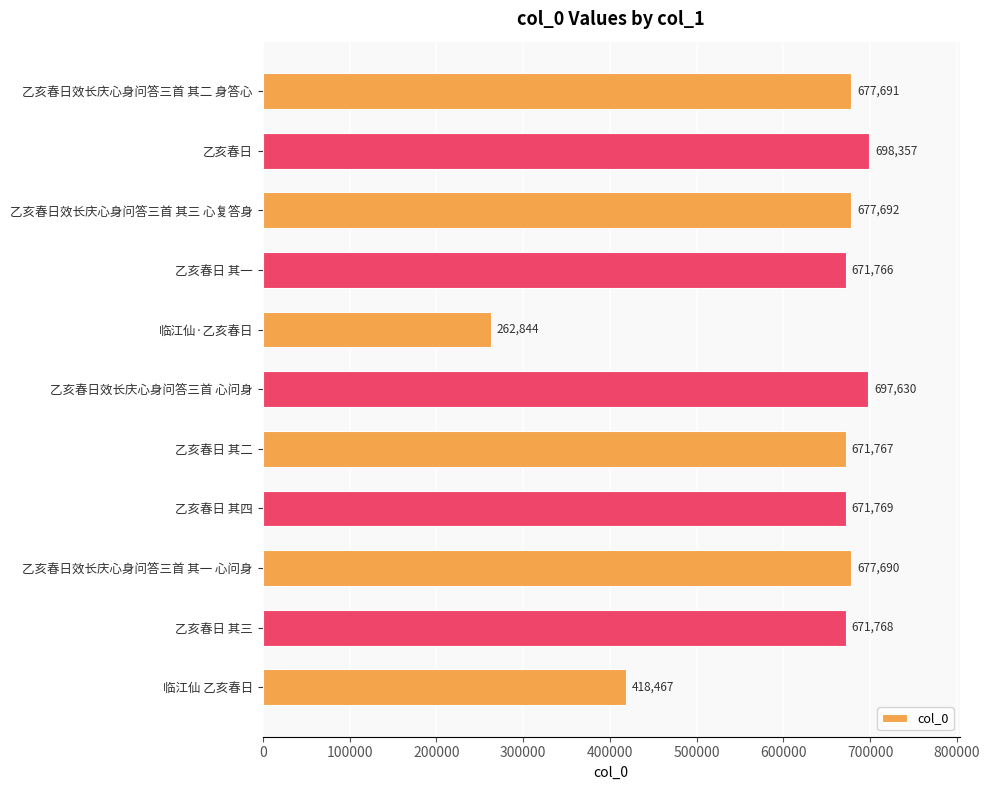

Rank the categories by value from lowest to highest.

临江仙·乙亥春日, 临江仙 乙亥春日, 乙亥春日 其一, 乙亥春日 其二, 乙亥春日 其三, 乙亥春日 其四, 乙亥春日效长庆心身问答三首 其一 心问身, 乙亥春日效长庆心身问答三首 其二 身答心, 乙亥春日效长庆心身问答三首 其三 心复答身, 乙亥春日效长庆心身问答三首 心问身, 乙亥春日